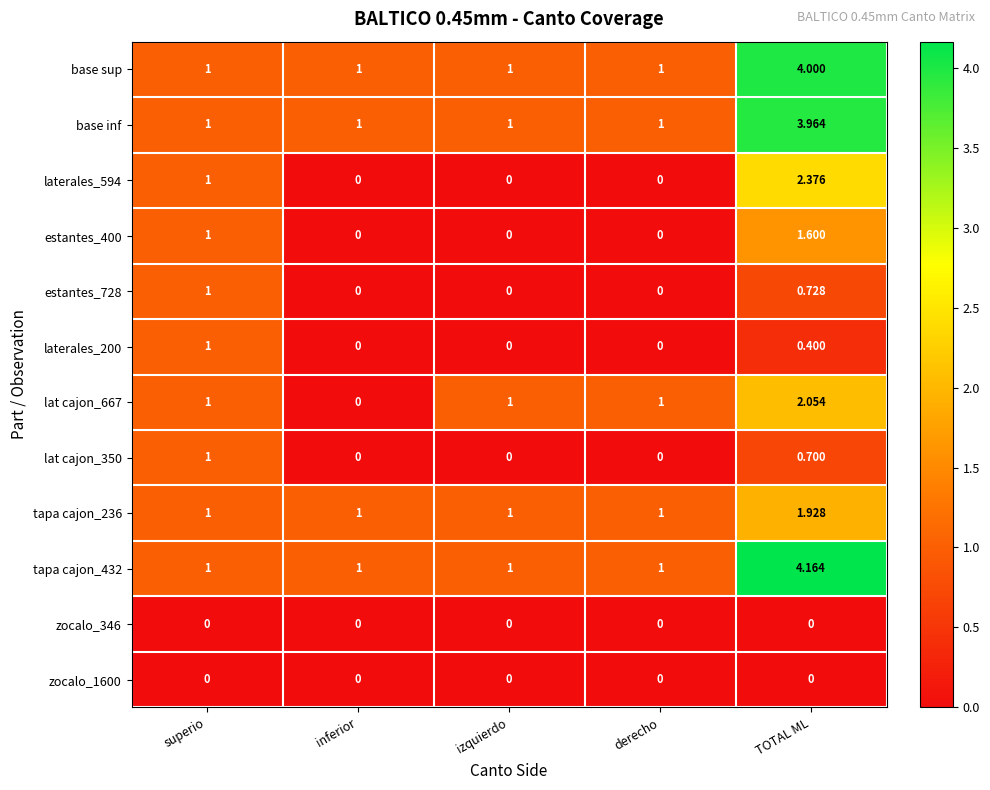

Which category has the highest value in the estantes_400 series?

TOTAL ML